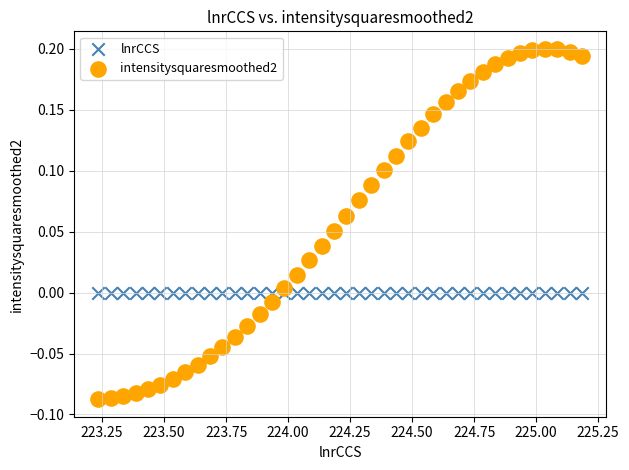

Across all data points, what is the range of Y values (max minus min)?

0.3